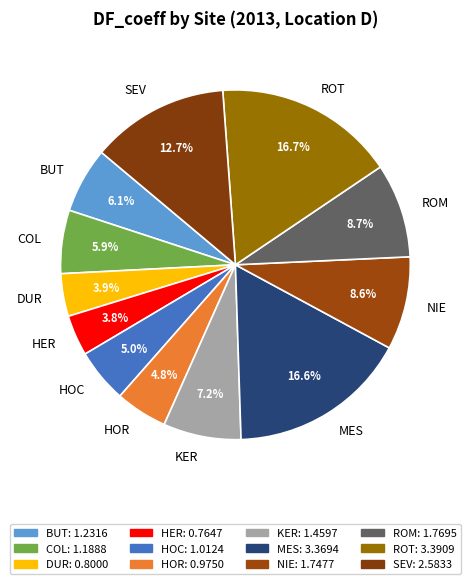

Between HOR and HER, which is larger?

HOR